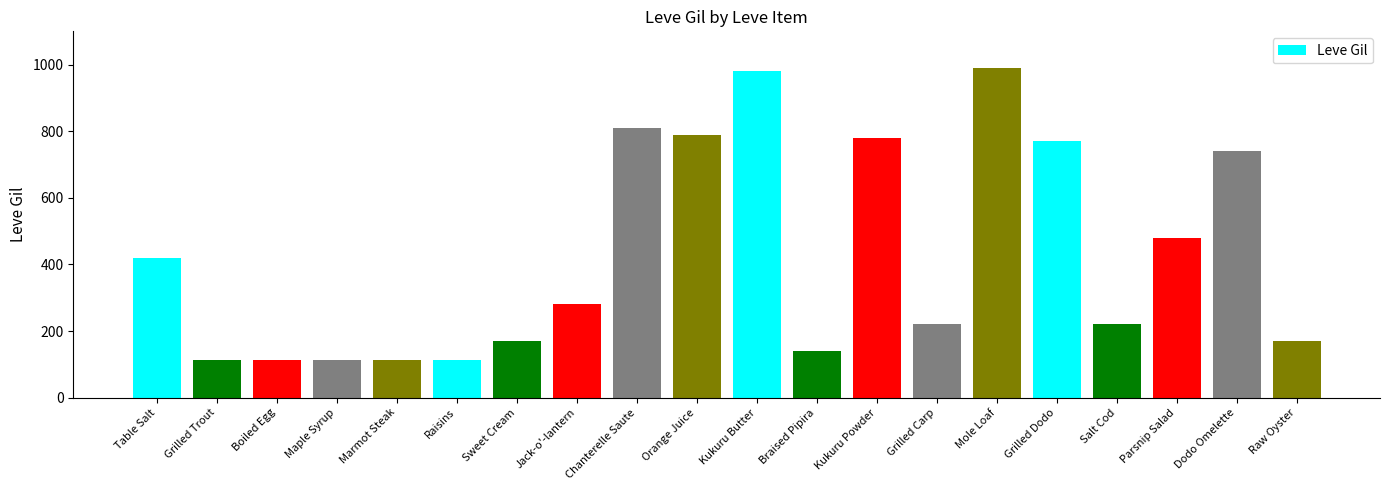

What is the value of the 13th bar from the left?

780